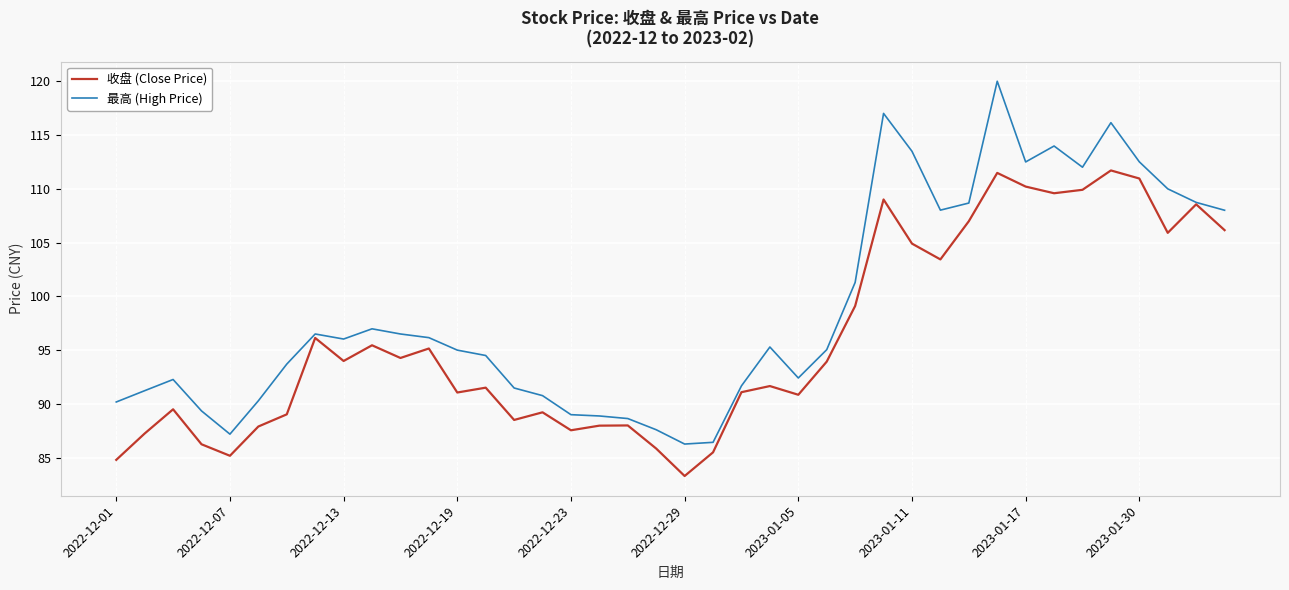

Which series has the largest total across all categories?

最高 (High Price)